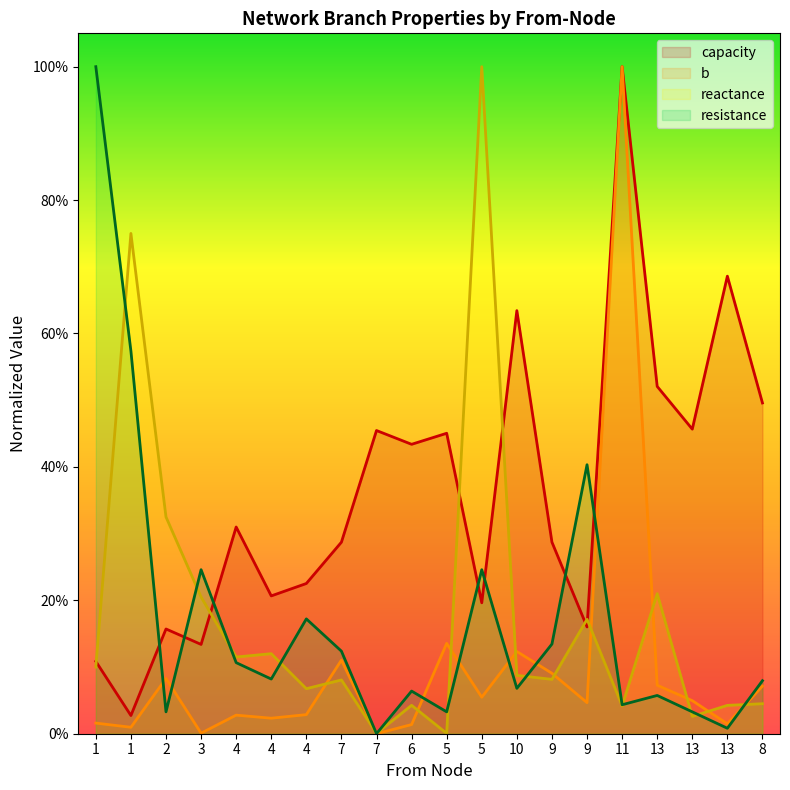

How many lines are shown in the chart?

4